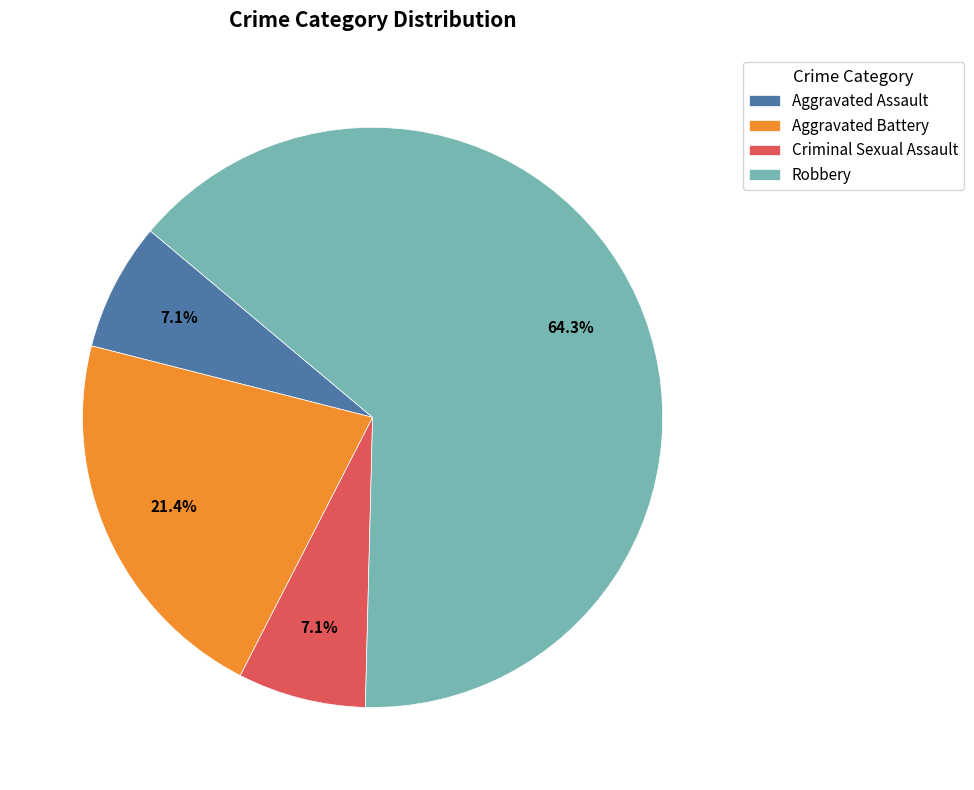

How many segments does this pie chart have?

4